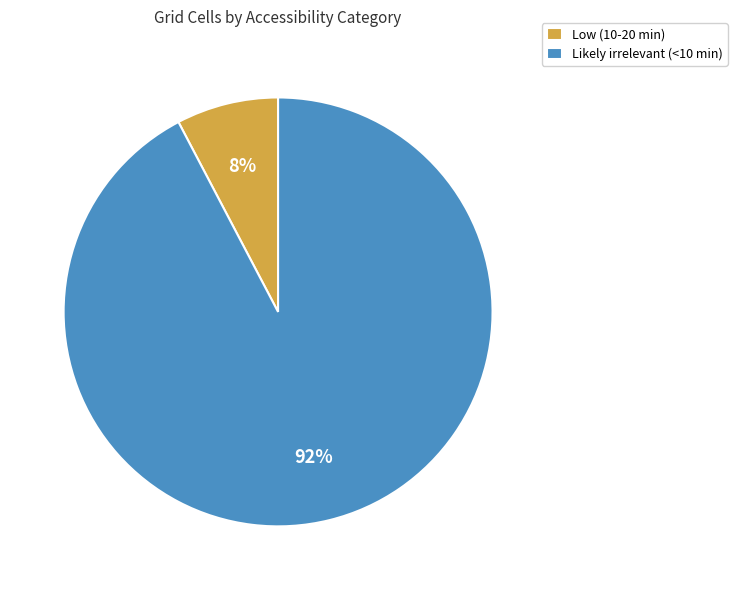

Does Low (10-20 min) account for over 50% of the chart?

No